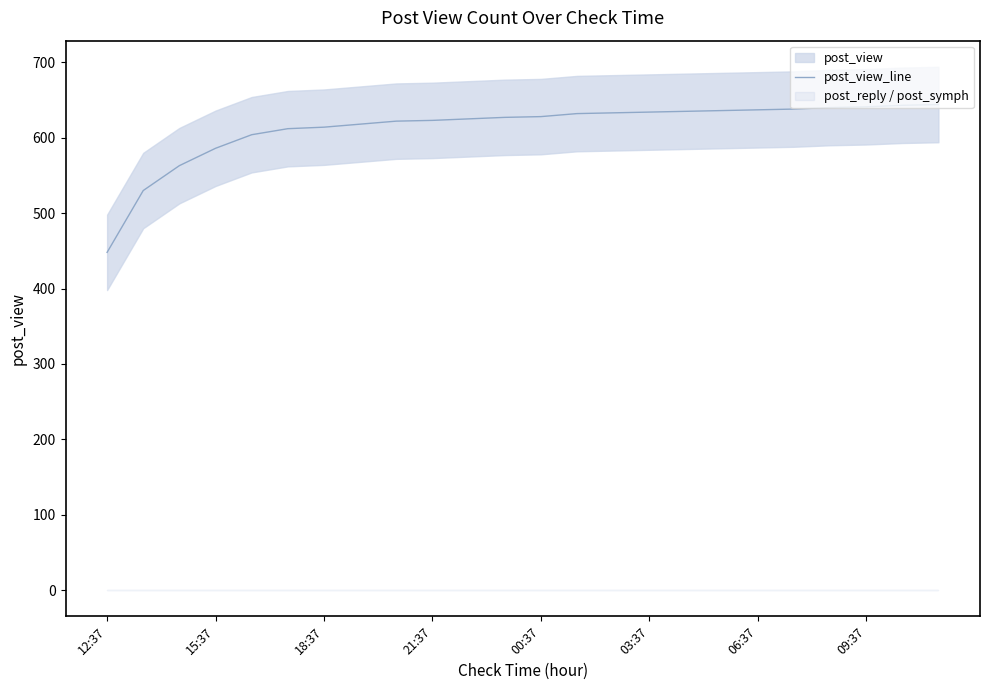

What is the highest value of the post_view_line series?

644